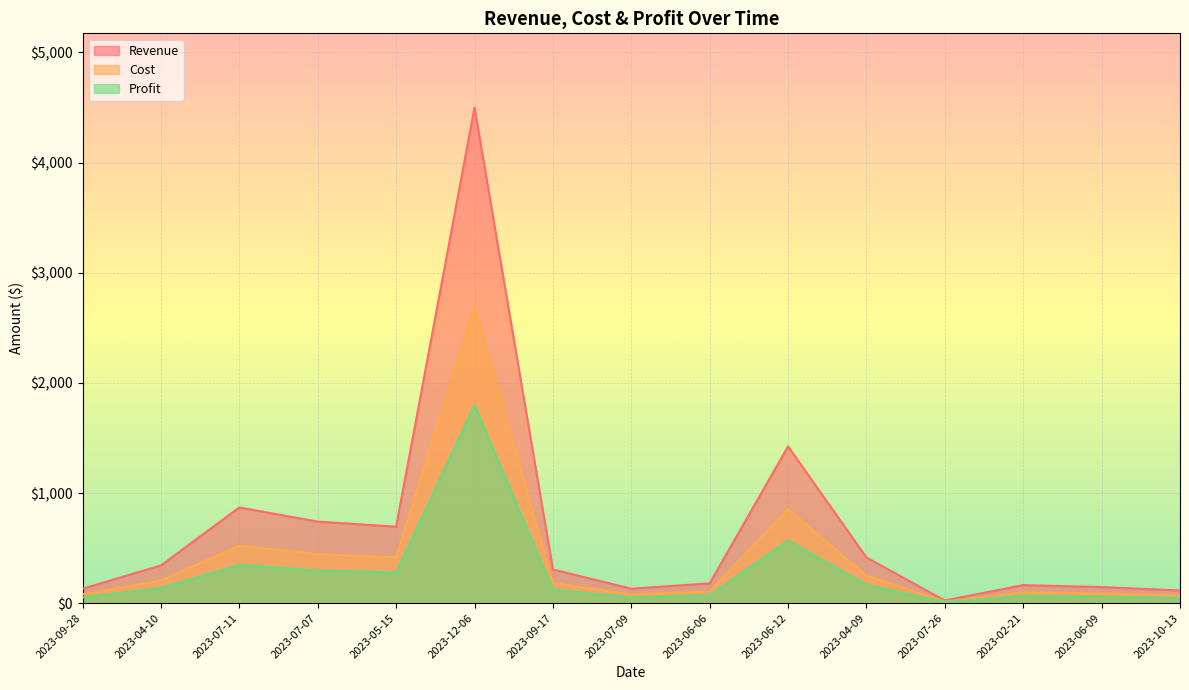

At which label does Revenue first exceed 305?

2023-04-10